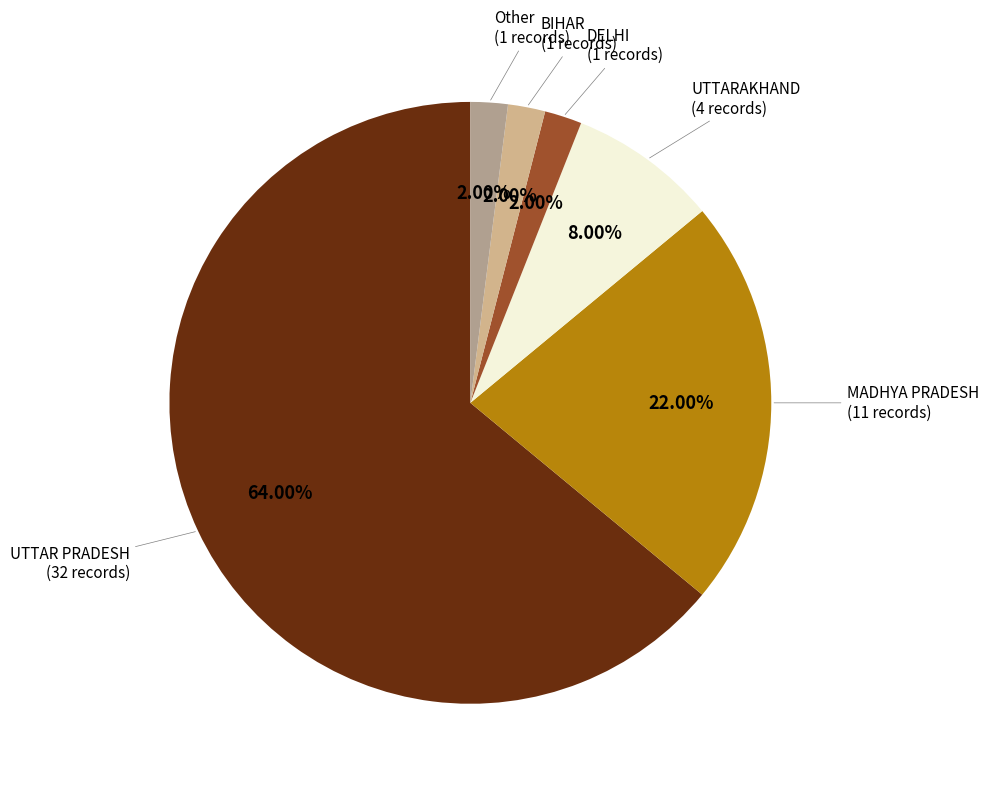

To the nearest percent, what is the difference between the UTTARAKHAND and BIHAR slice percentages?

6%